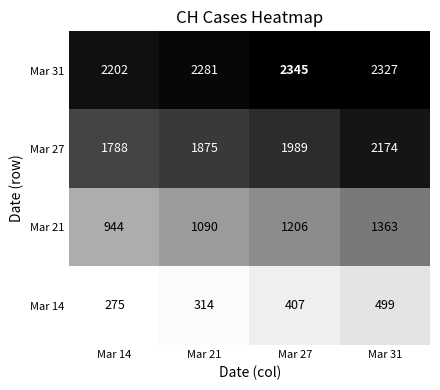

Which category has the highest value in the Mar 21 series?

Mar 31